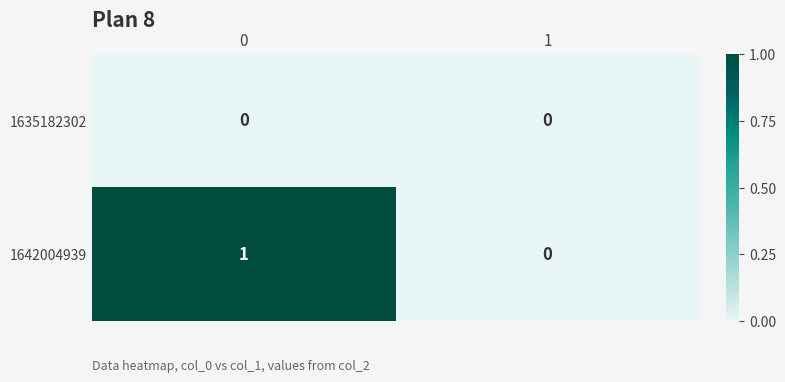

What is the maximum value shown in the chart?

1